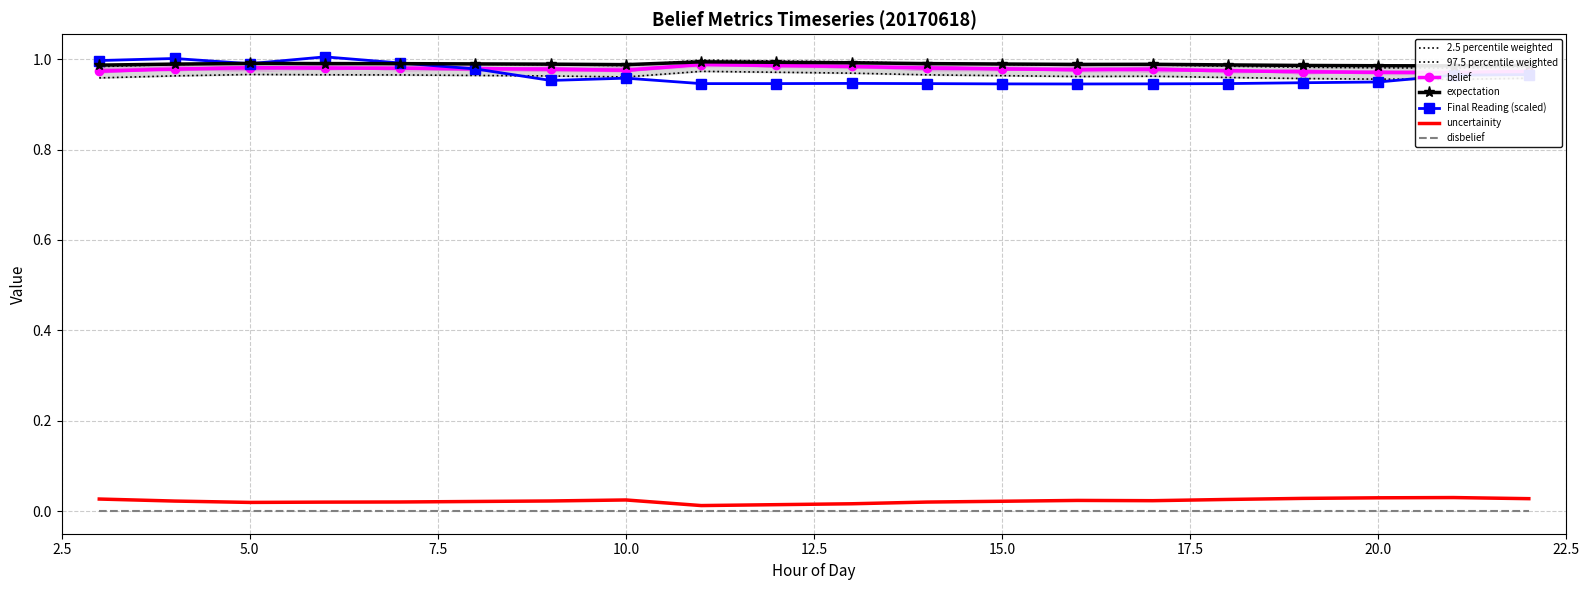

Which label corresponds to the largest value in the chart?

6